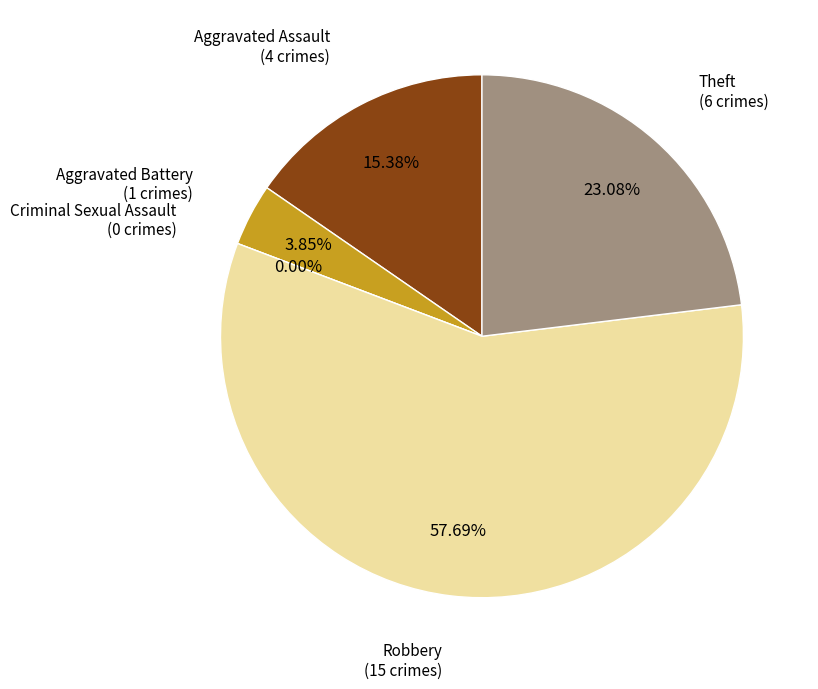

Between Aggravated Assault and Aggravated Battery, which is larger?

Aggravated Assault